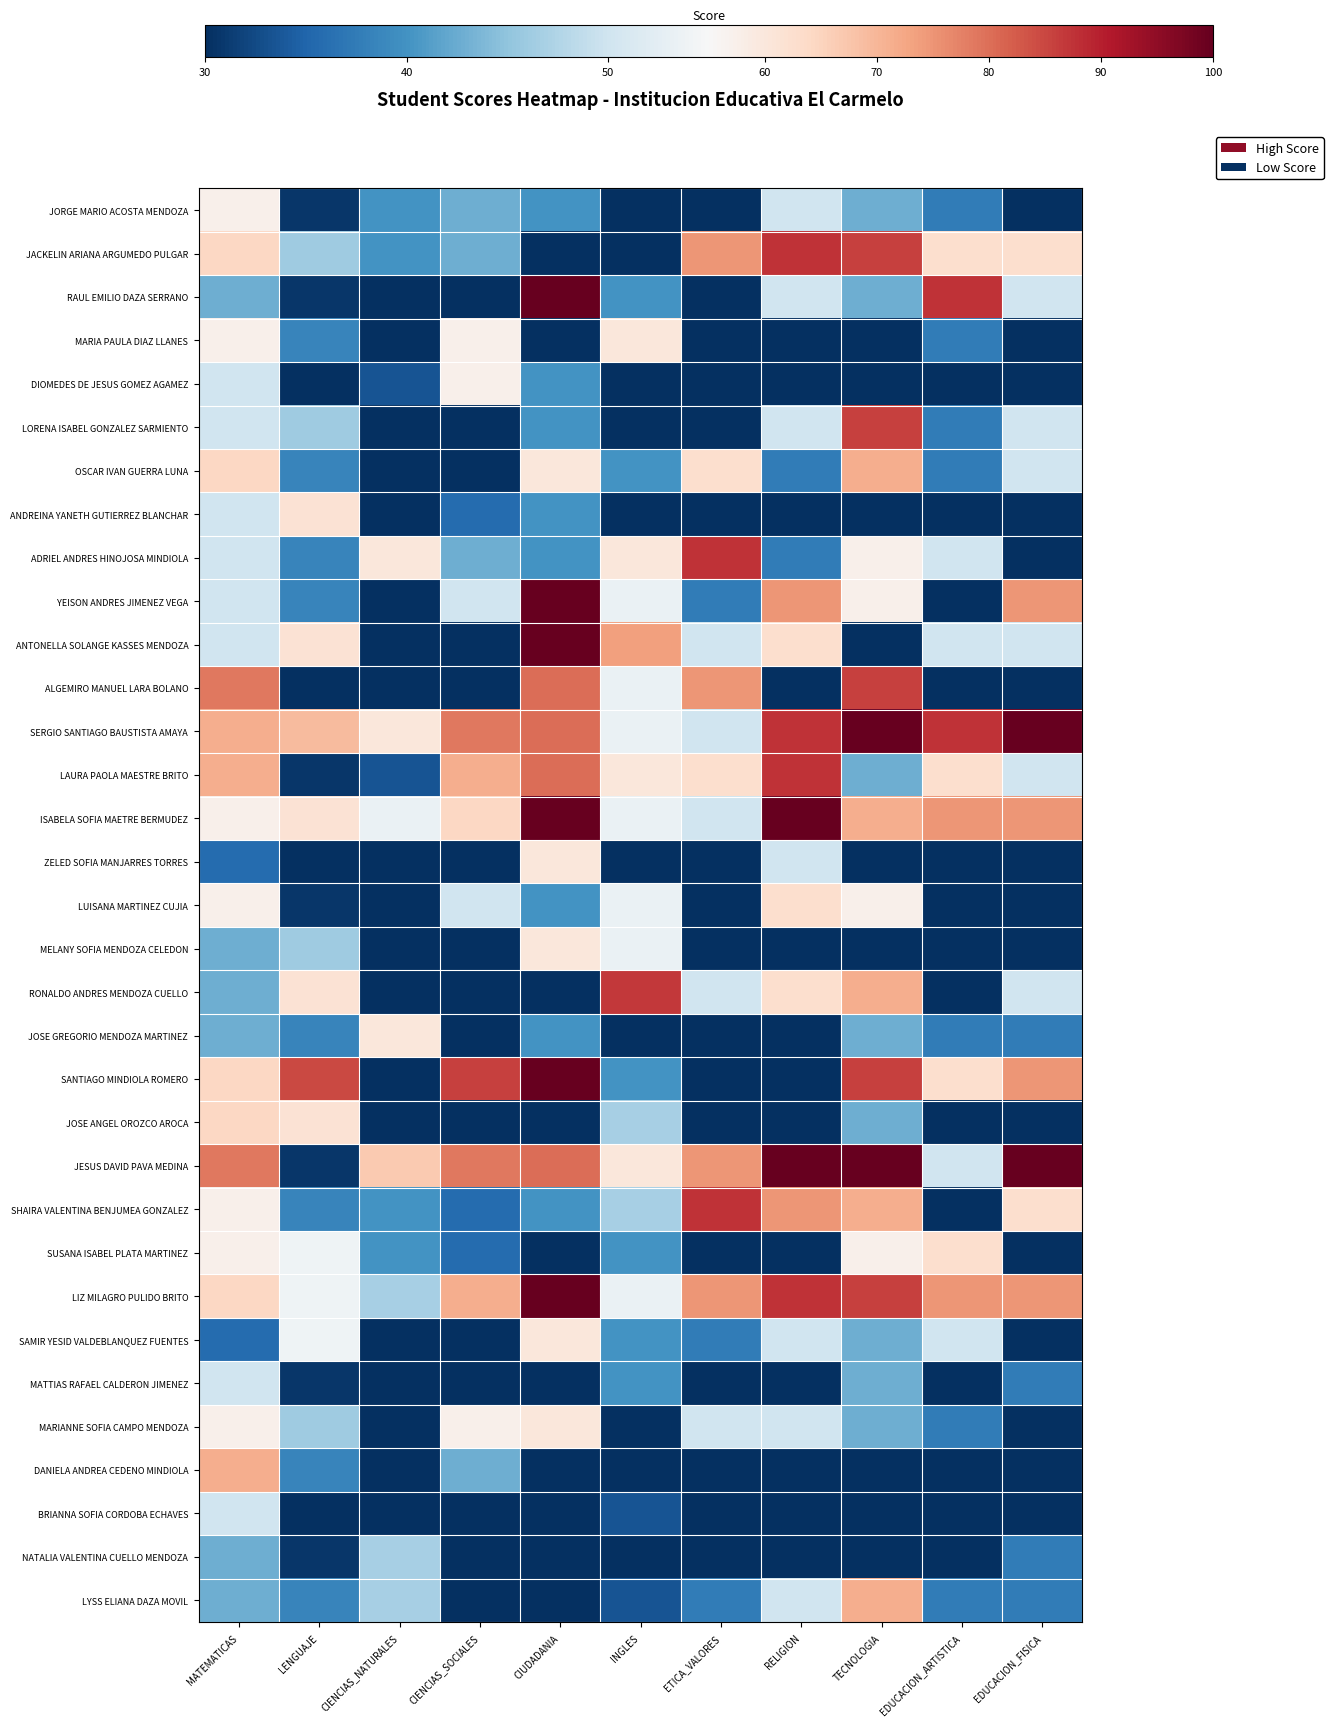

How many distinct data groups are displayed?

33